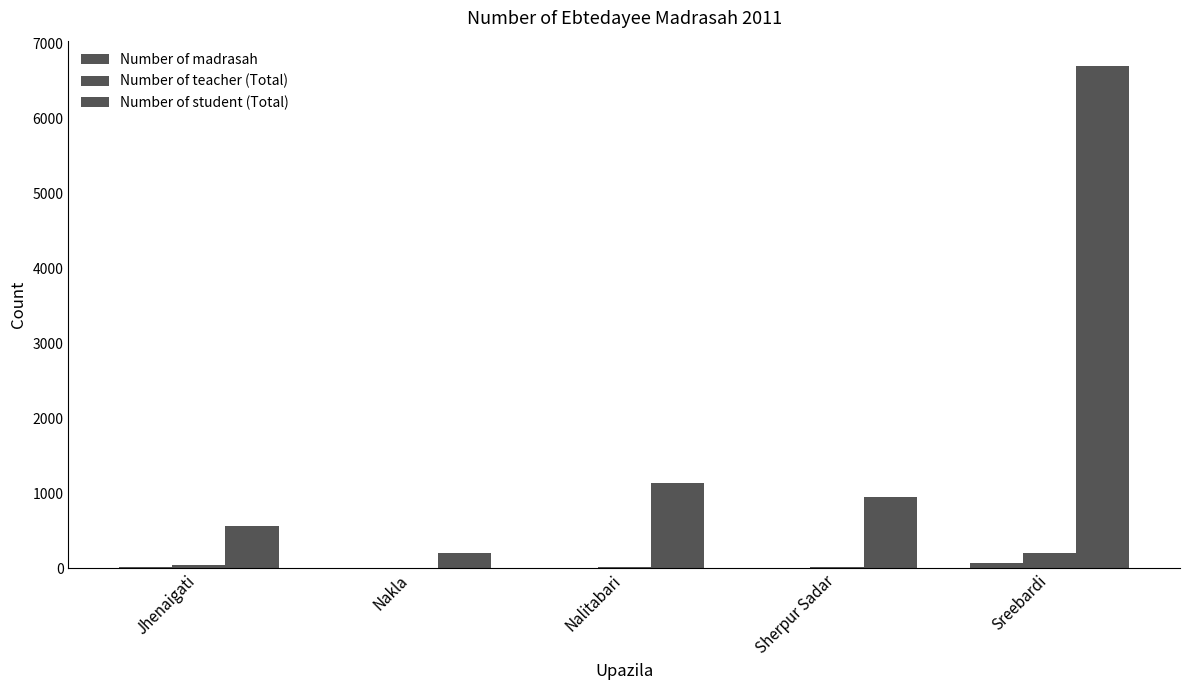

How many groups of bars are there?

5